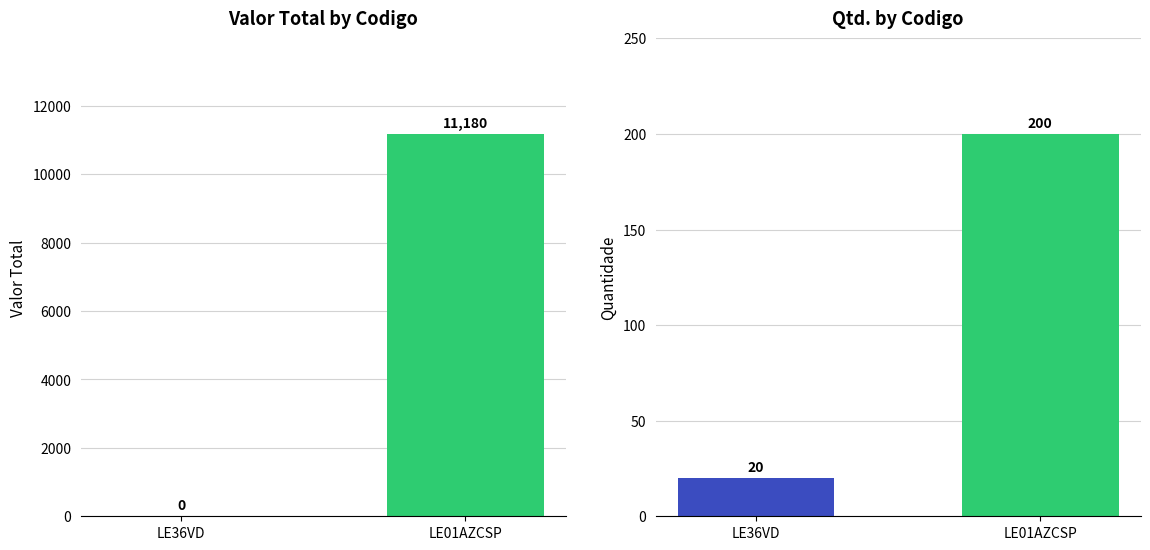

Which series has the largest range (max minus min)?

Valor Total